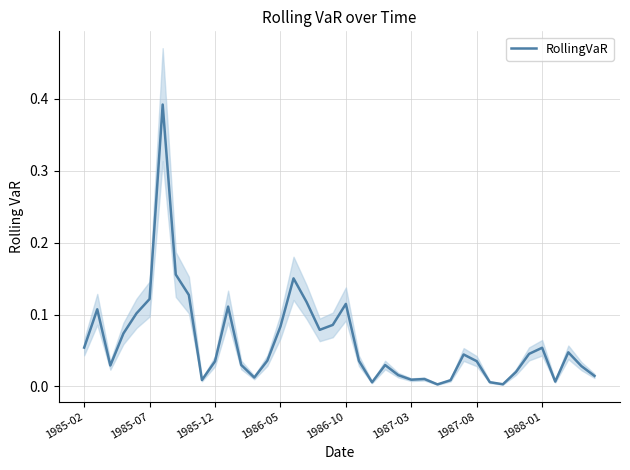

Reading left to right, transcribe all the data shown in this chart.

0.1	0.1	0.0	0.1	0.1	0.1	0.4	0.2	0.1	0.0	0.0	0.1	0.0	0.0	0.0	0.1	0.2	0.1	0.1	0.1	0.1	0.0	0.0	0.0	0.0	0.0	0.0	0.0	0.0	0.0	0.0	0.0	0.0	0.0	0.0	0.1	0.0	0.0	0.0	0.0